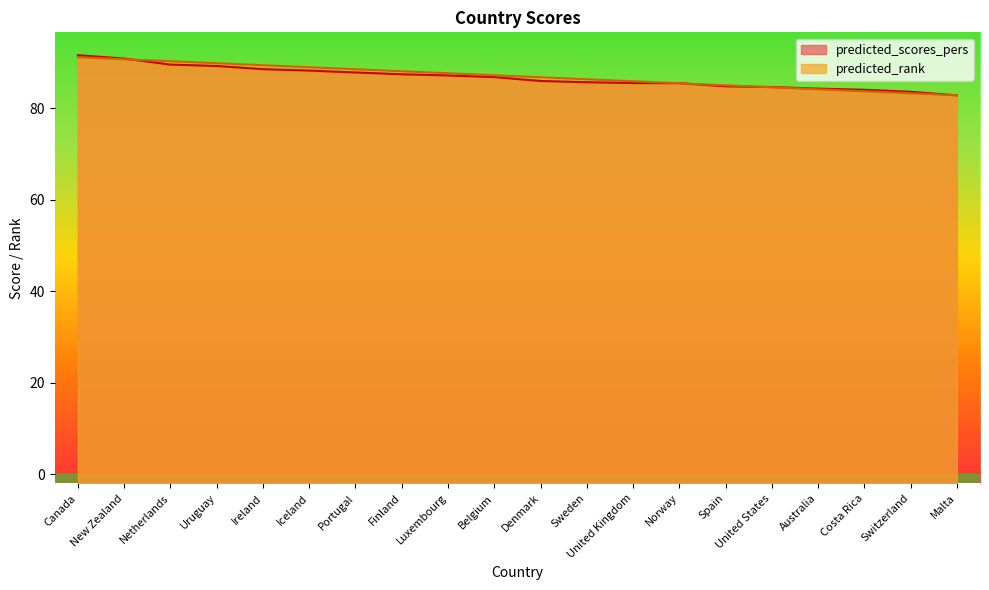

What is the maximum value shown in the chart?

91.6